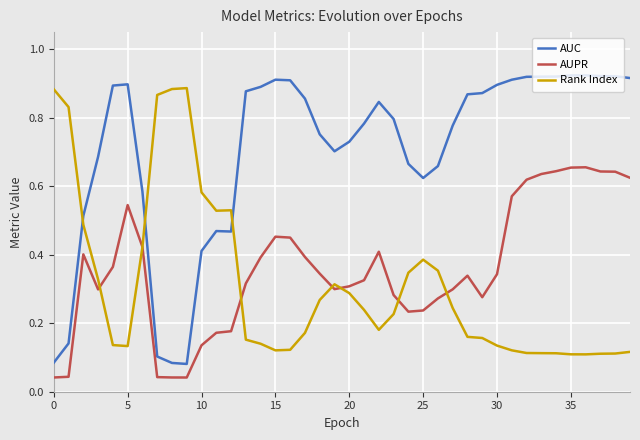

Which series has the widest spread of values?

AUC